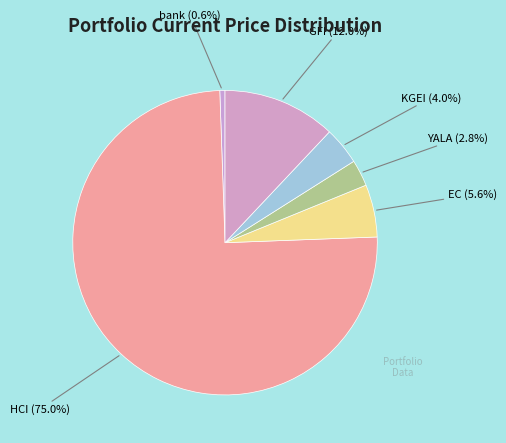

Rank the categories by value from highest to lowest.

HCI, GFI, EC, KGEI, YALA, bank